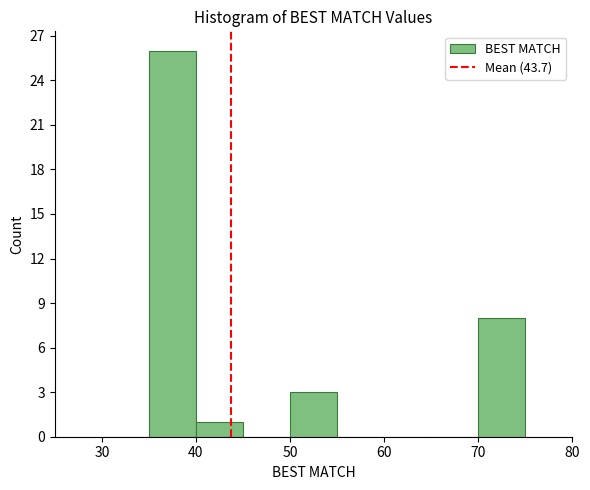

What is the height of the bar covering 50 to 55 on the x-axis? The values are not printed on the chart, so give them approximately, as read against the axis.

3